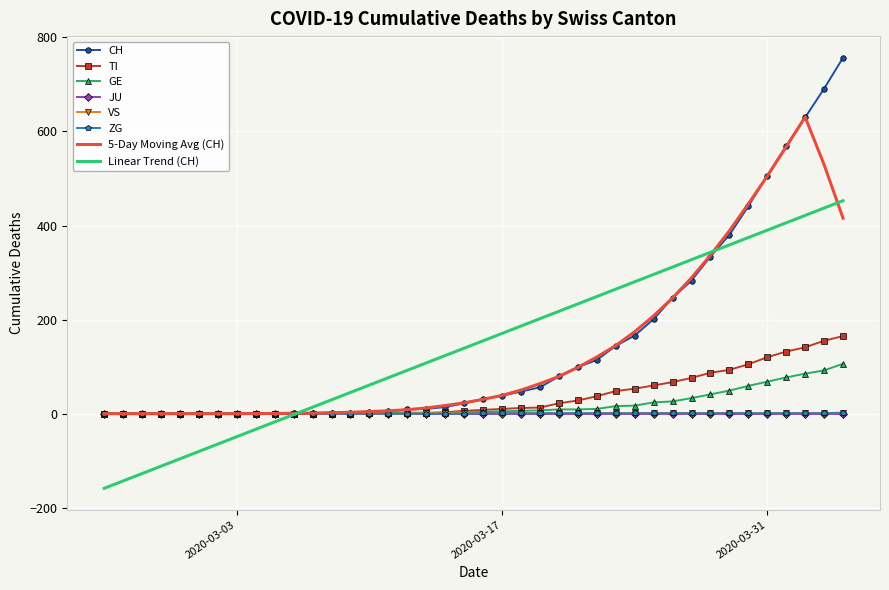

What are all the series names shown in the legend?

CH, TI, GE, JU, VS, ZG, 5-Day Moving Avg (CH), Linear Trend (CH)